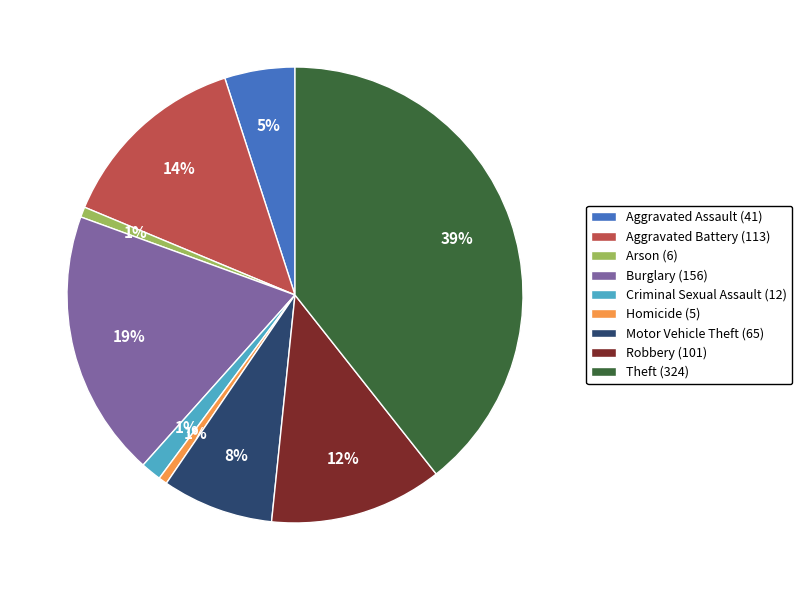

True or false: Aggravated Battery (113) accounts for 25% of the total.

False